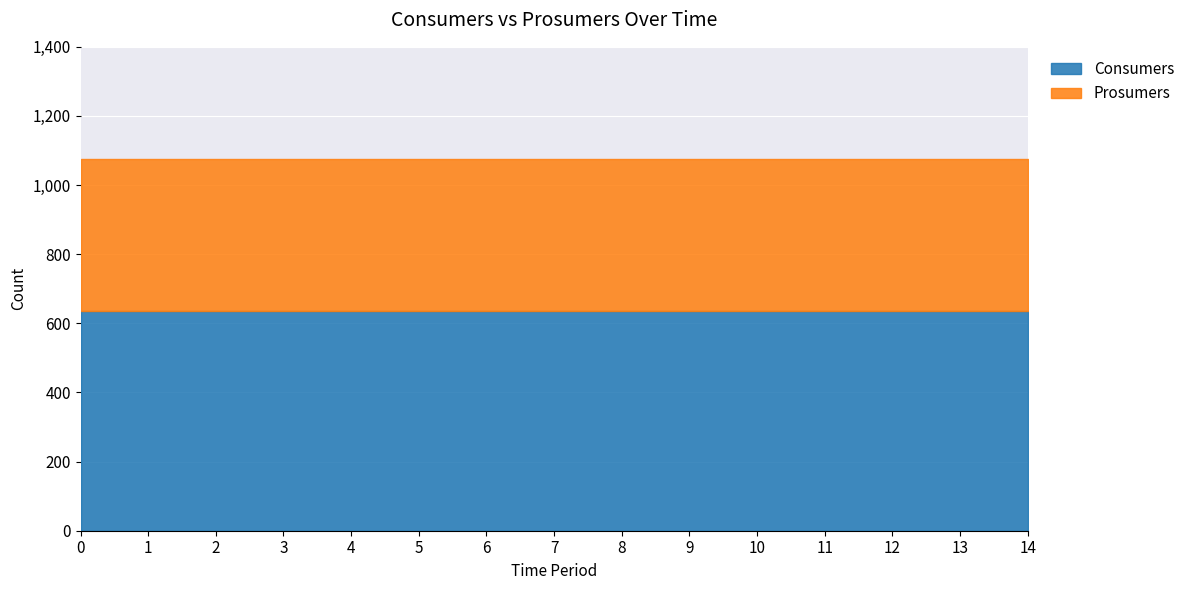

What is the highest value of the Consumers series?

635